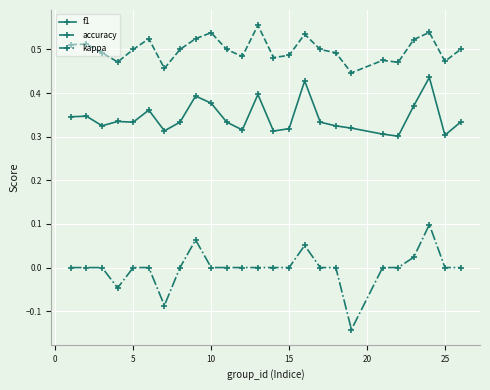

True or false: kappa has more than 2 interior local peaks.

True